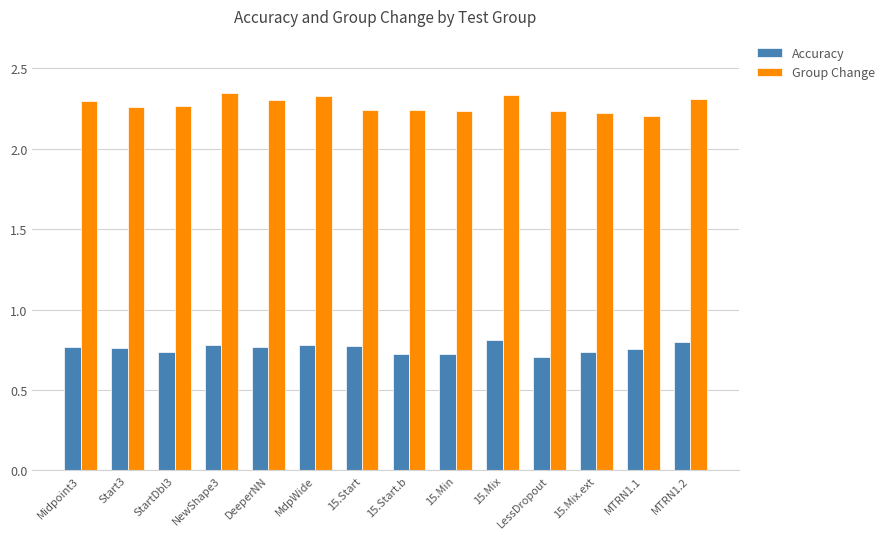

Rank the series by their average value, from lowest to highest.

Accuracy, Group Change